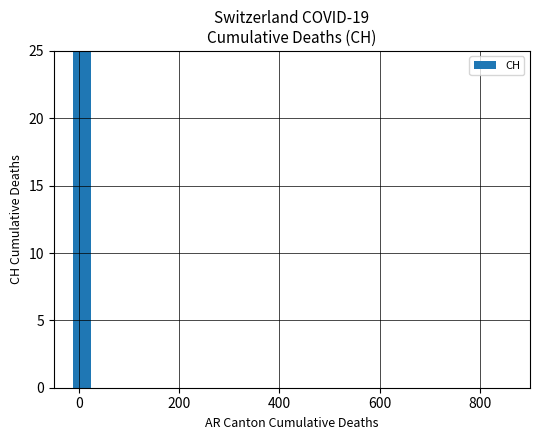

Count the number of data series in this chart.

1